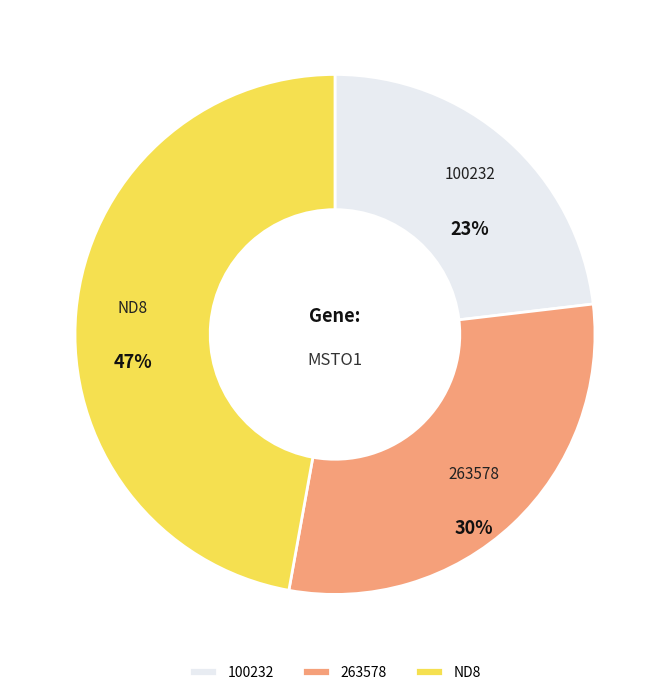

Does any single category account for the majority?

No